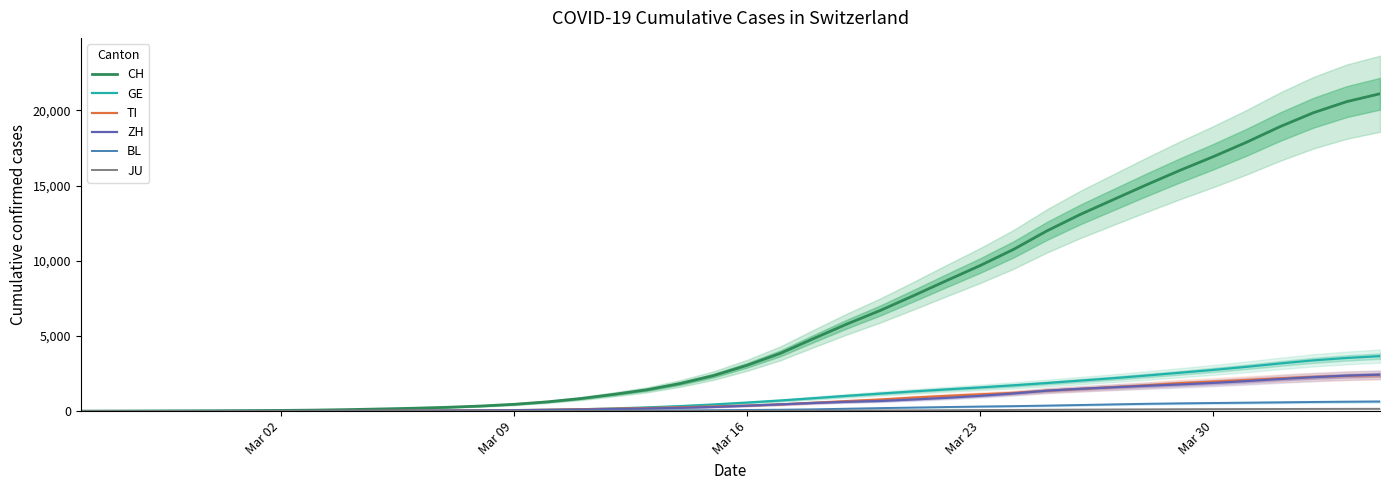

True or false: CH and BL intersect in this chart.

False